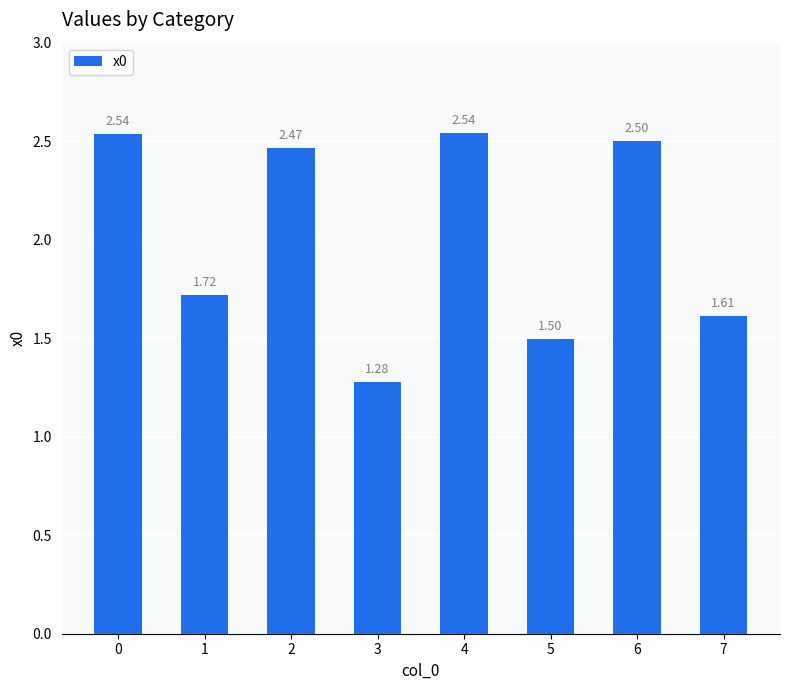

What is the change in value from 3 to 6?

+1.2